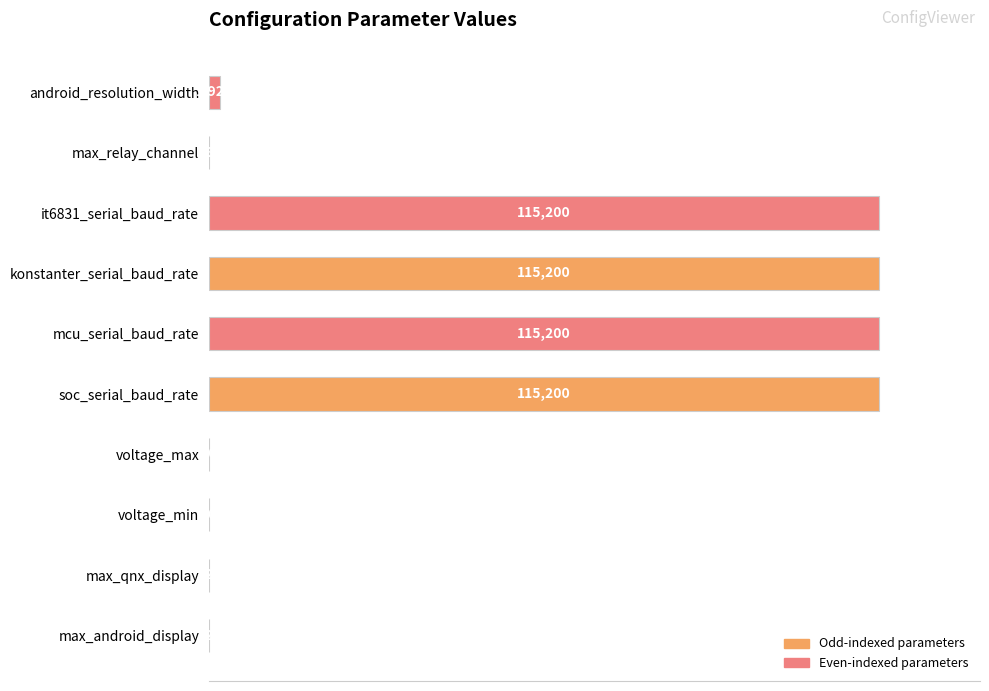

Are the bars horizontal?

Yes